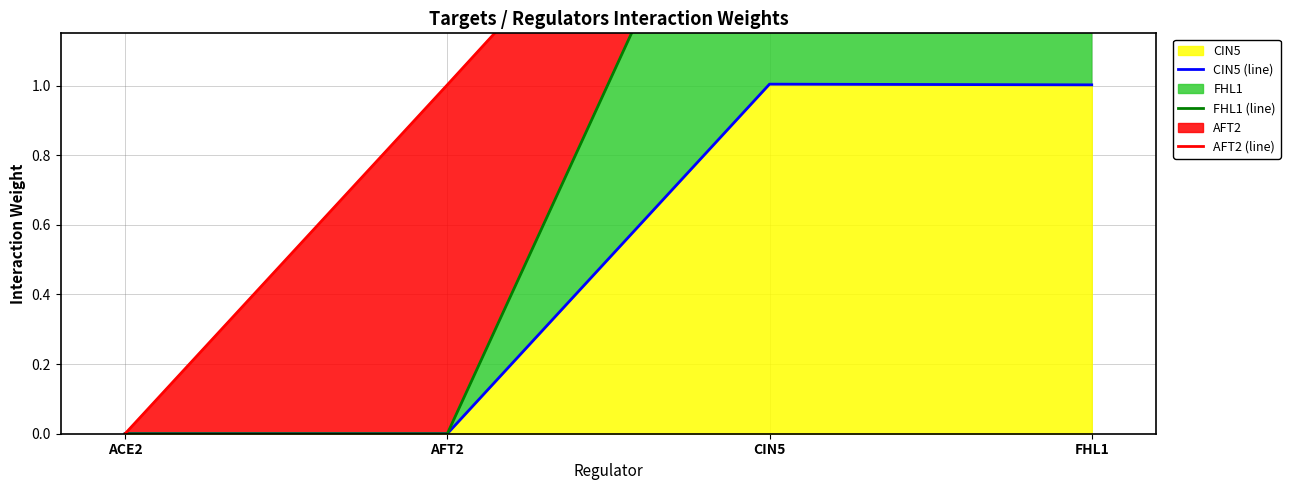

At which category is the sum across all series the highest?

CIN5